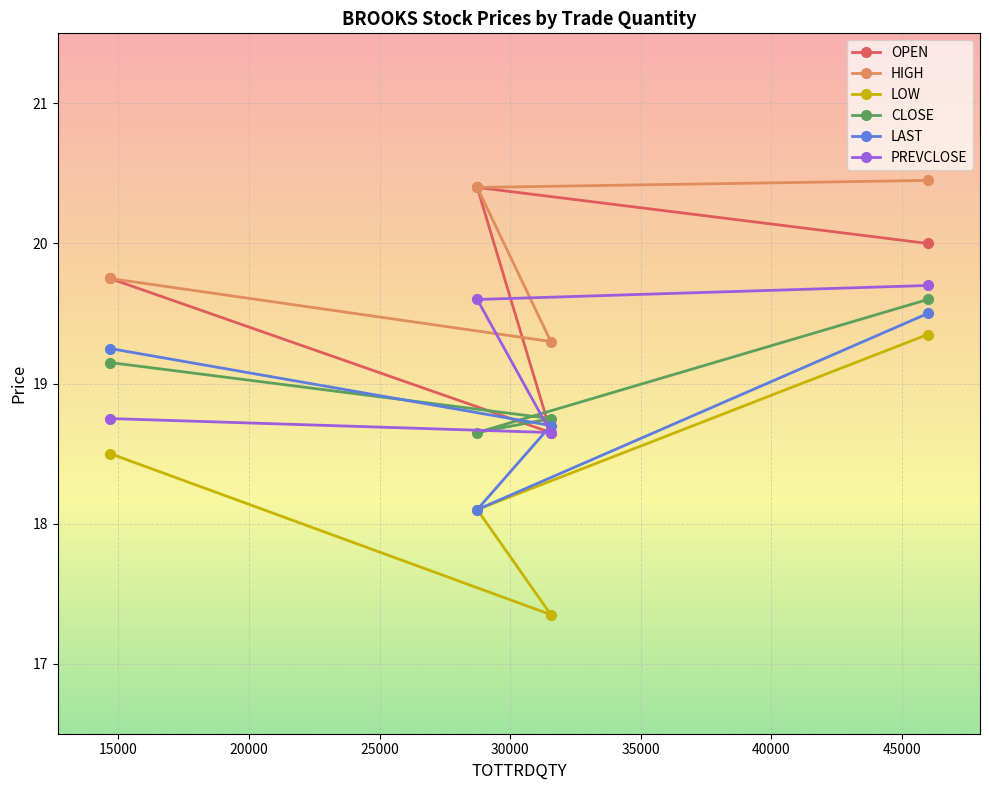

What are all the series names shown in the legend?

OPEN, HIGH, LOW, CLOSE, LAST, PREVCLOSE